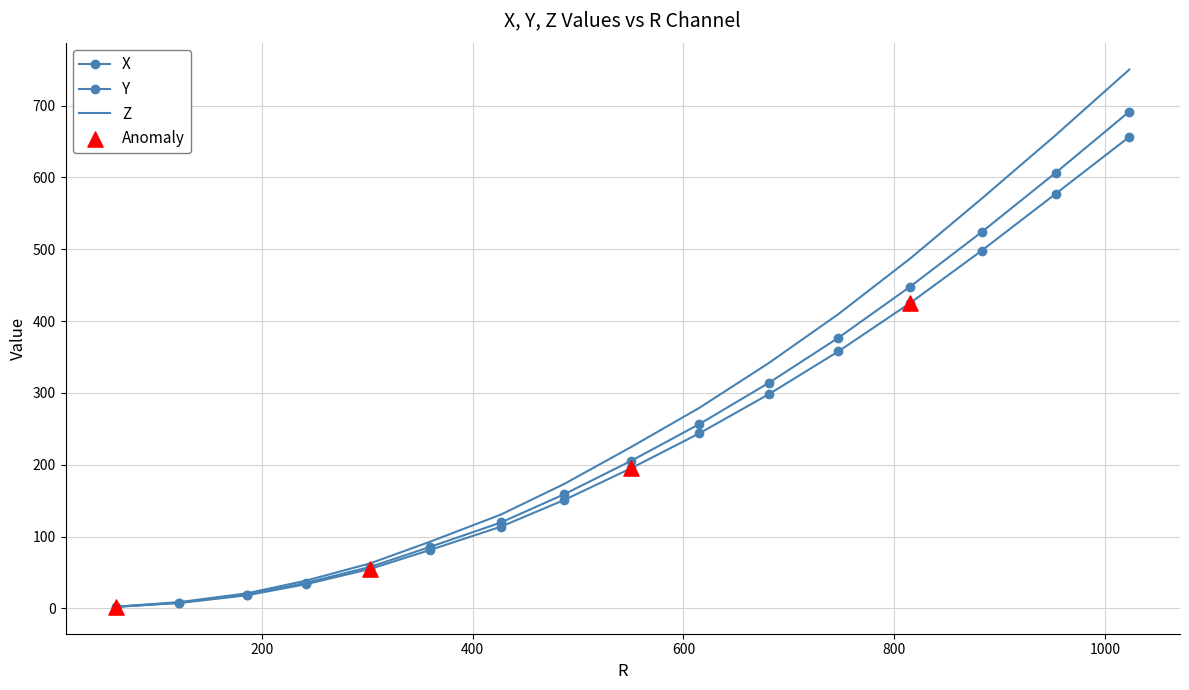

What are all the series names shown in the legend?

X, Y, Z